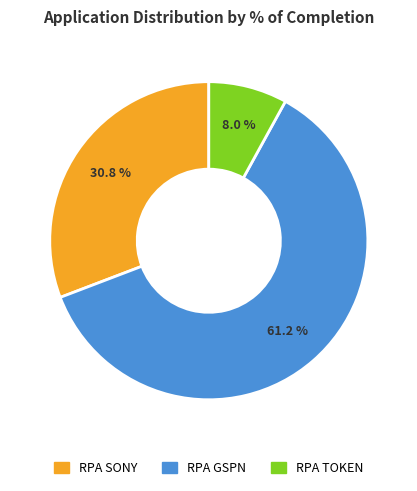

Rank the categories by value from highest to lowest.

RPA GSPN, RPA SONY, RPA TOKEN